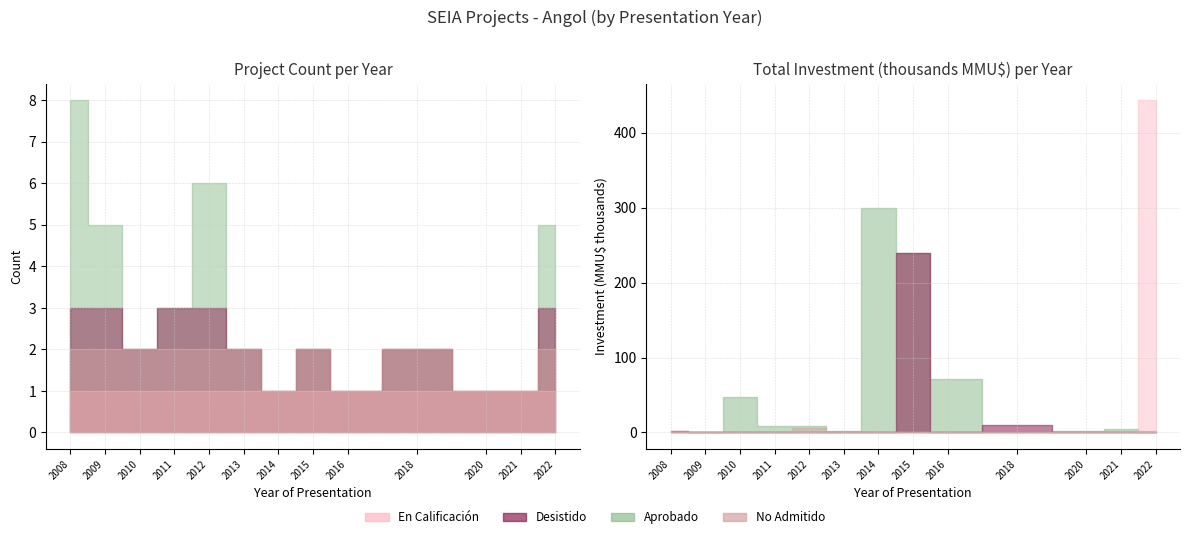

At which category does Inversion reach its first local peak?

2022